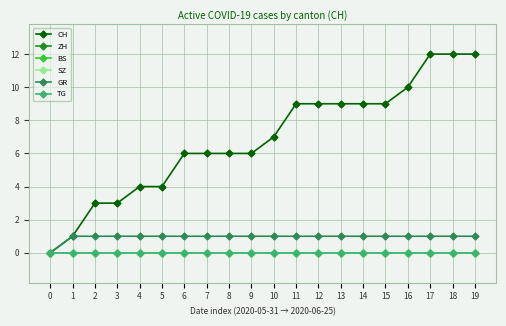

Rank the series by their maximum value, from lowest to highest.

ZH, BS, SZ, TG, GR, CH